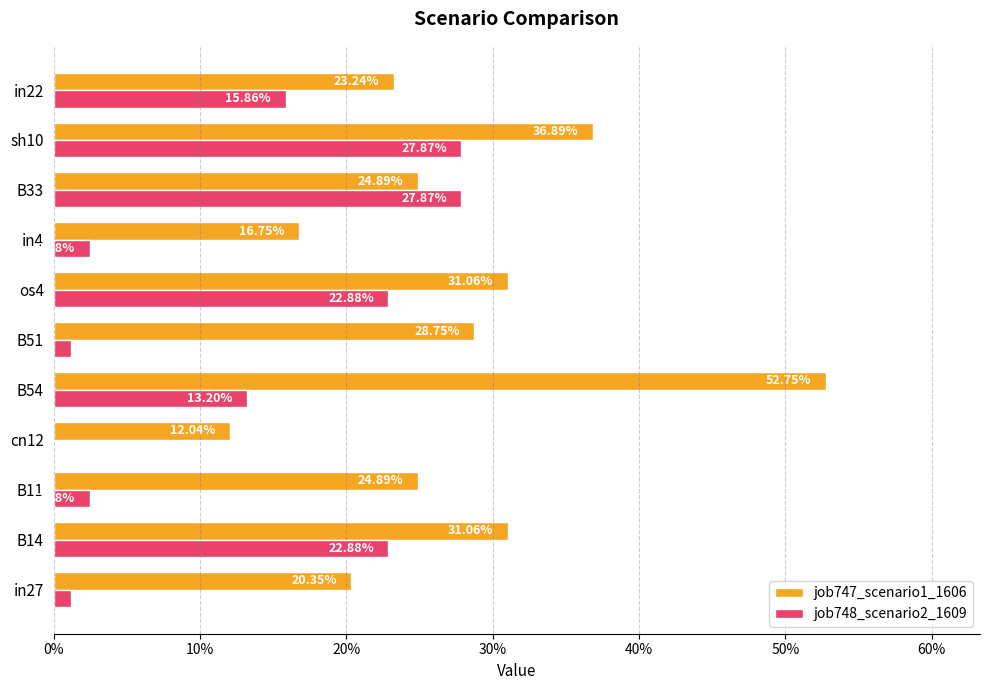

What are all the series names shown in the legend?

job747_scenario1_1606, job748_scenario2_1609